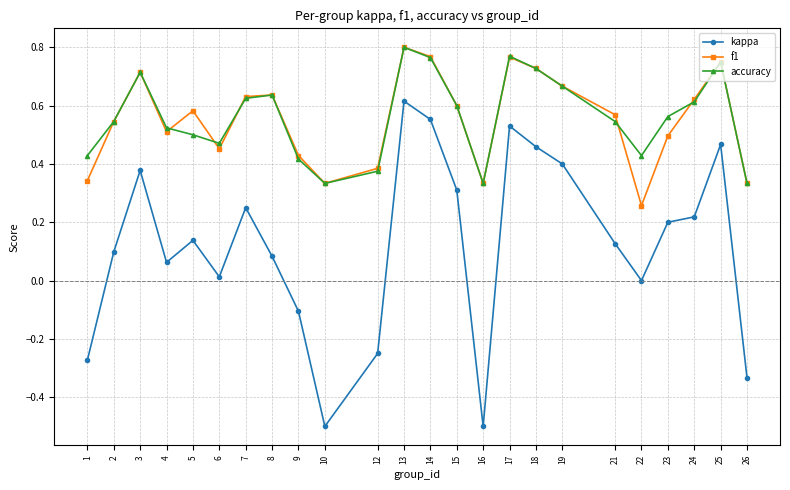

Is the value of f1 at 8 greater than the value of accuracy at 22?

Yes